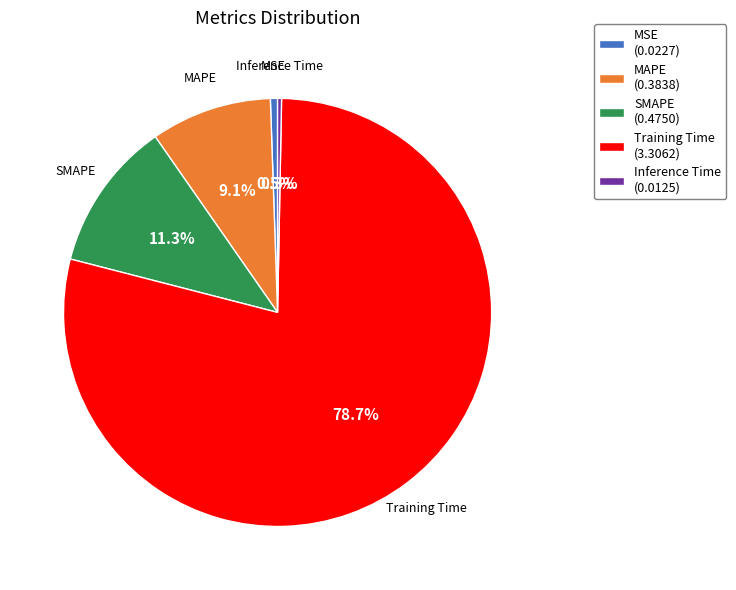

What percentage is NOT represented by Inference Time?

99.7%